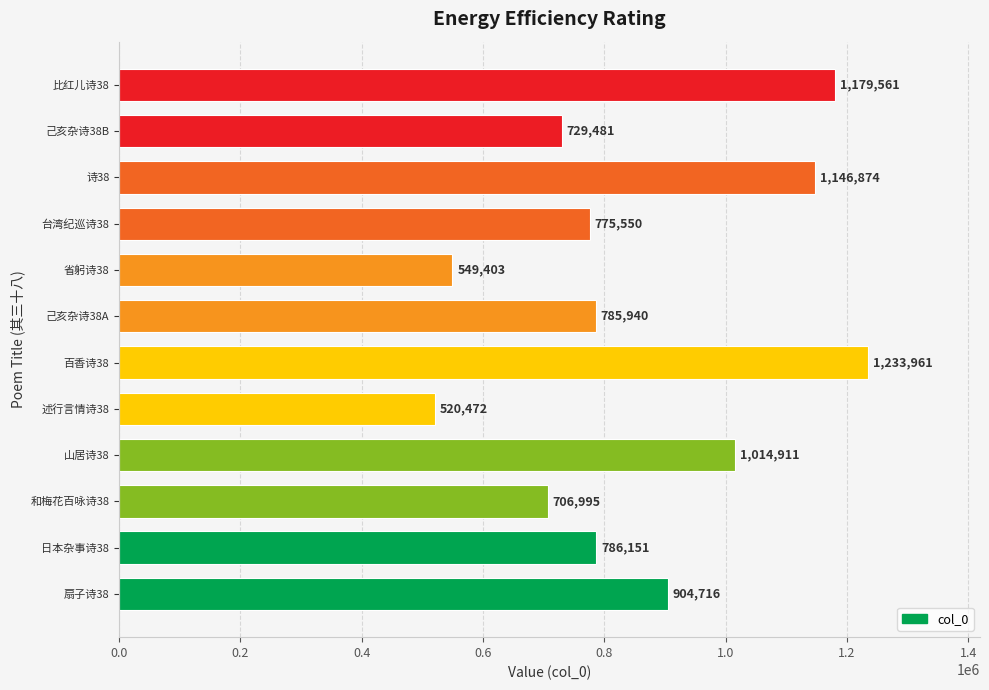

Rank the categories by value from highest to lowest.

百香诗38, 比红儿诗38, 诗38, 山居诗38, 扇子诗38, 日本杂事诗38, 己亥杂诗38A, 台湾纪巡诗38, 己亥杂诗38B, 和梅花百咏诗38, 省躬诗38, 述行言情诗38